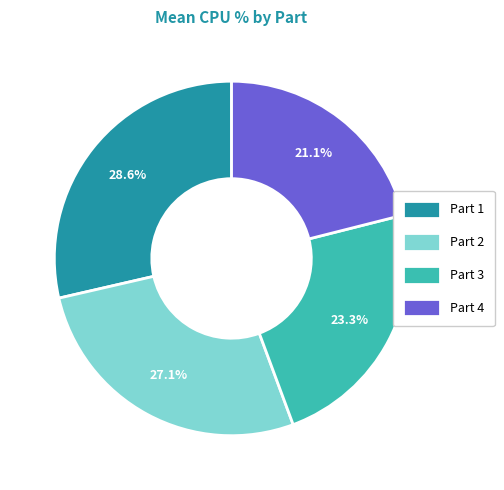

How many slices are in this pie chart?

4